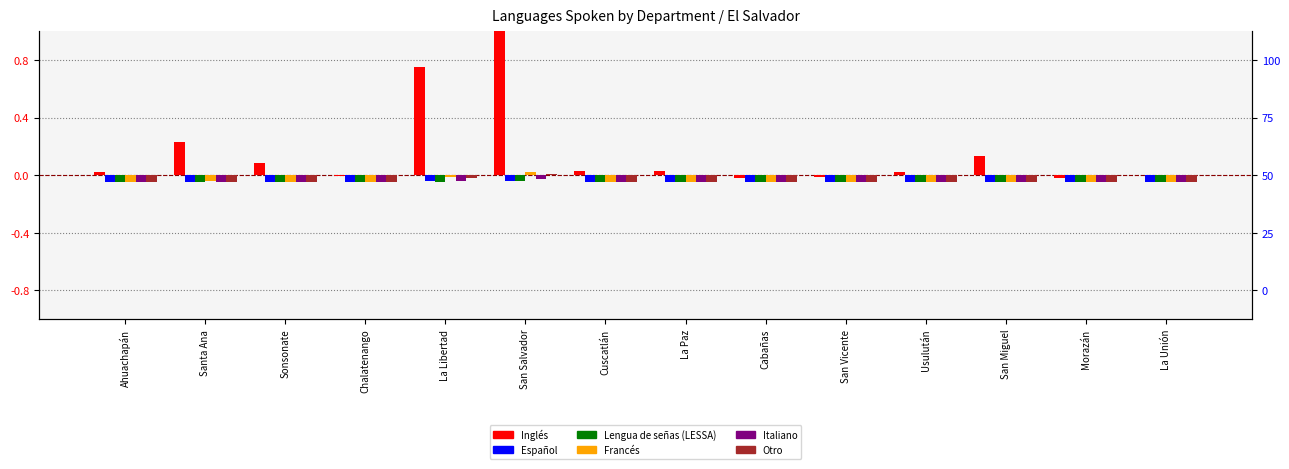

Which series has the widest spread of values?

Inglés